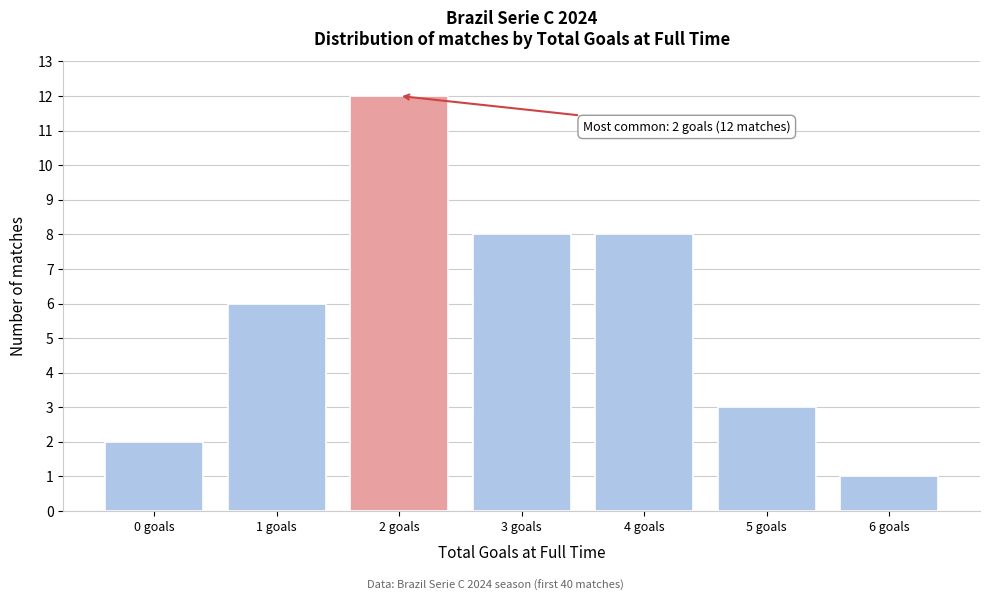

Reading left to right, list all the values displayed in this chart.

2	6	12	8	8	3	1